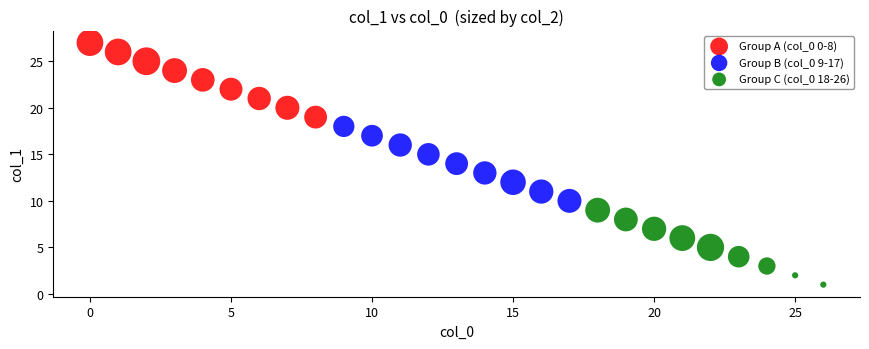

What are all the series names shown in the legend?

Group A (col_0 0-8), Group B (col_0 9-17), Group C (col_0 18-26)